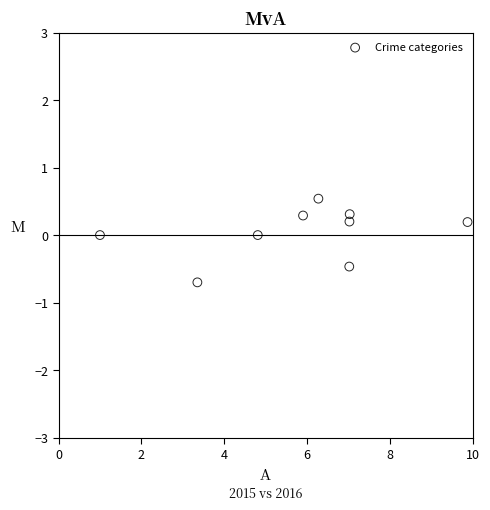

What is the range of X values (max minus min)?

8.9